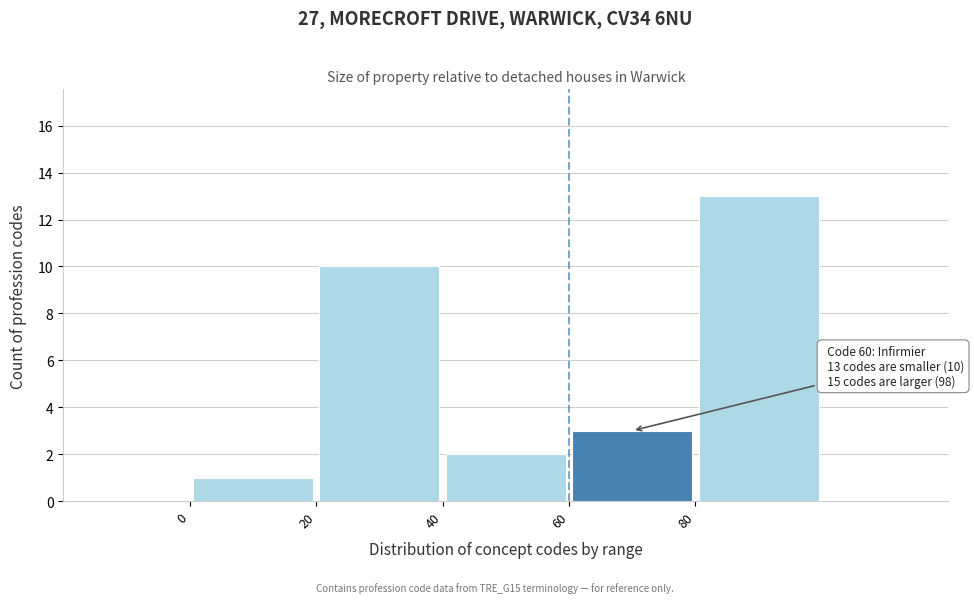

Which range on the x-axis has the tallest bar?

80 to 100